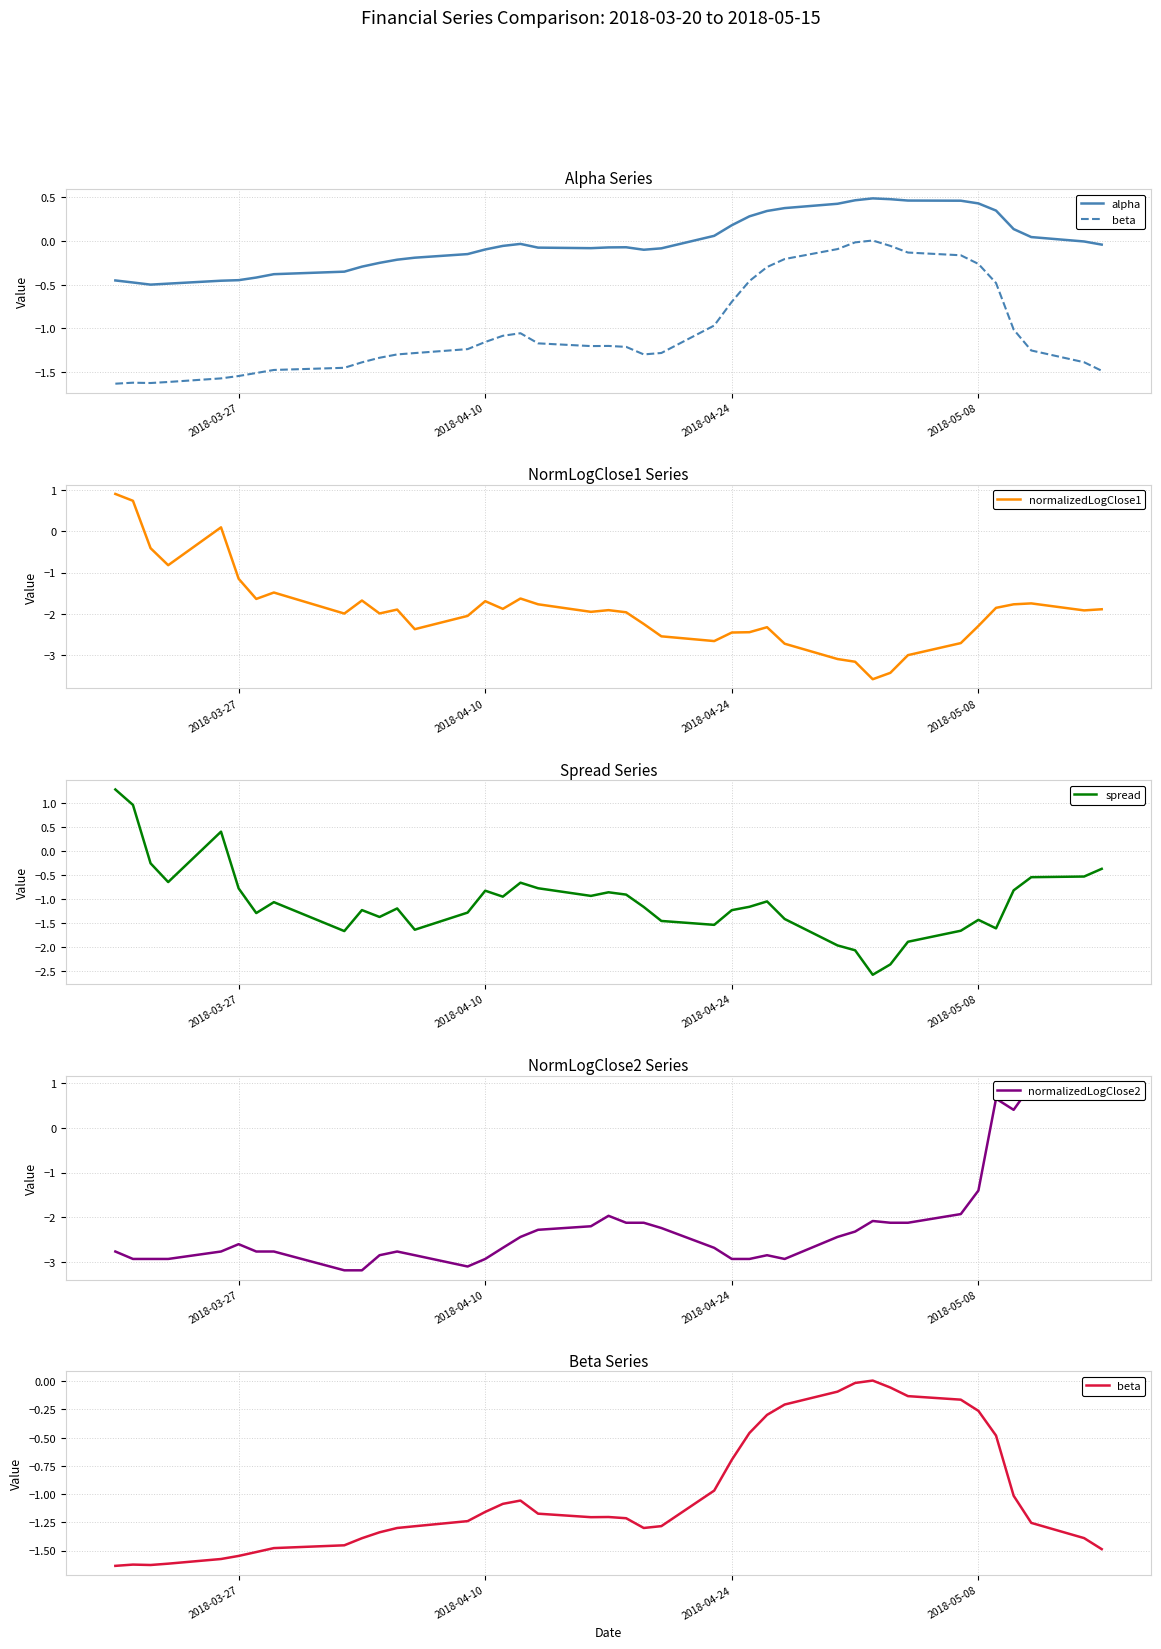

What are all the series names shown in the legend?

alpha, beta, normalizedLogClose1, spread, normalizedLogClose2